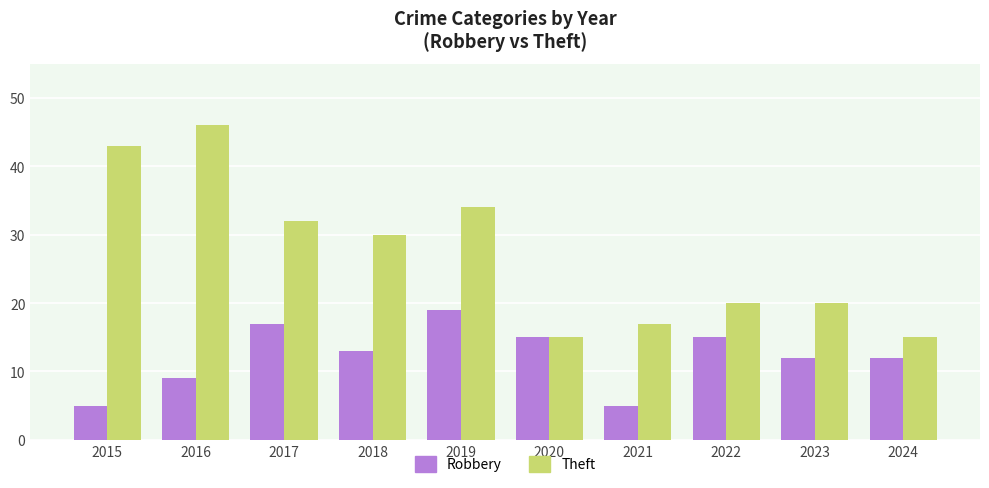

How many data points in Theft are less than 30?

5